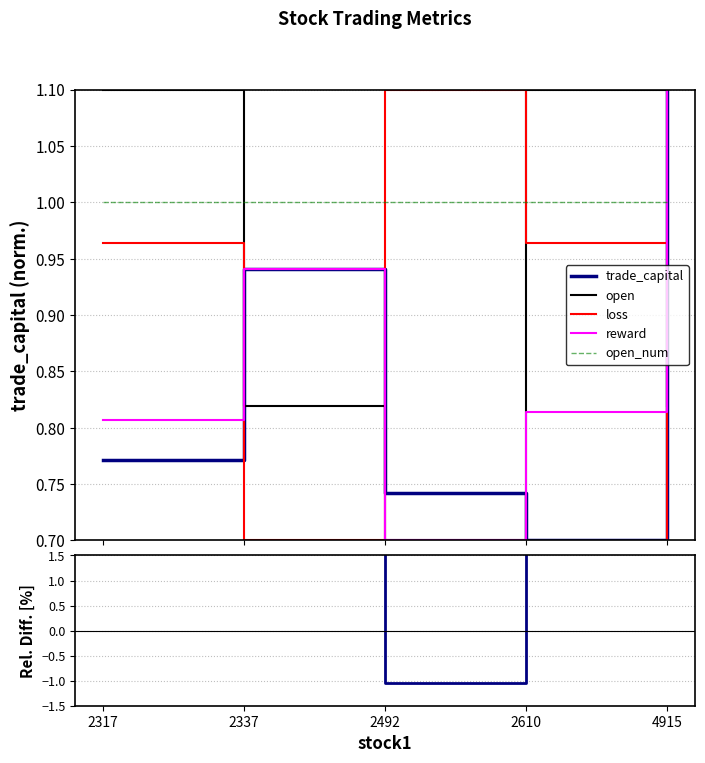

How many data points does each series have?

5